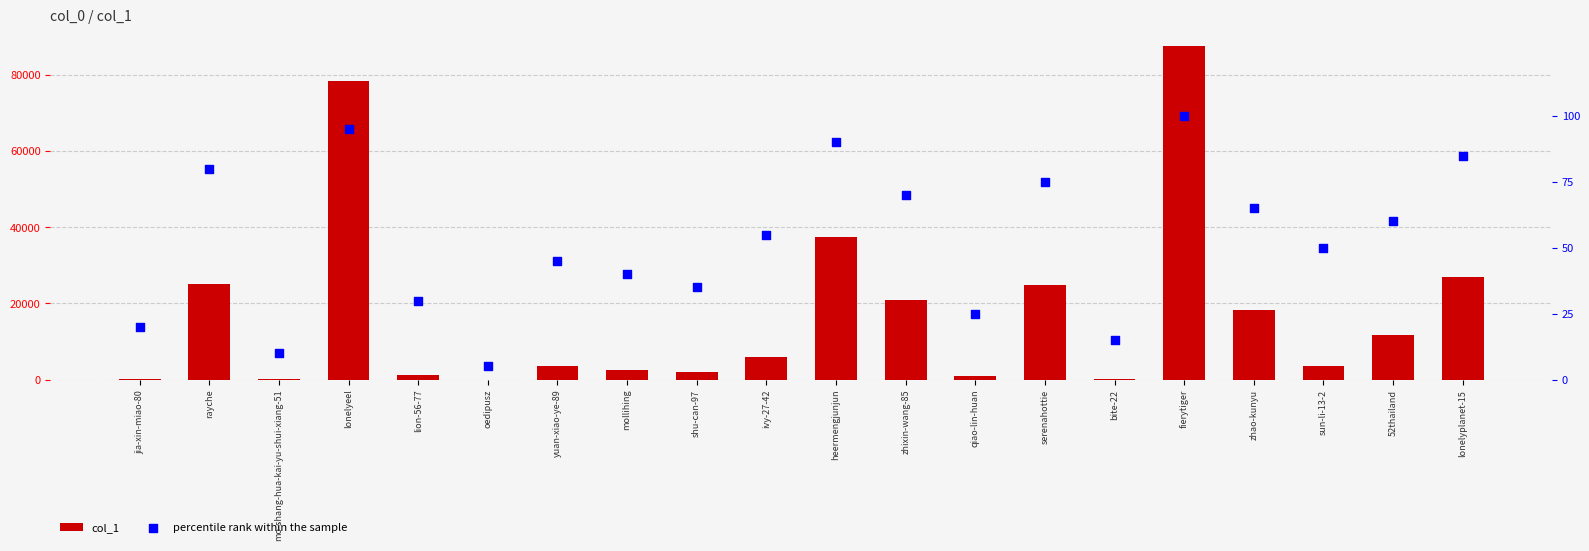

At how many categories does at least one series exceed 9590?

9